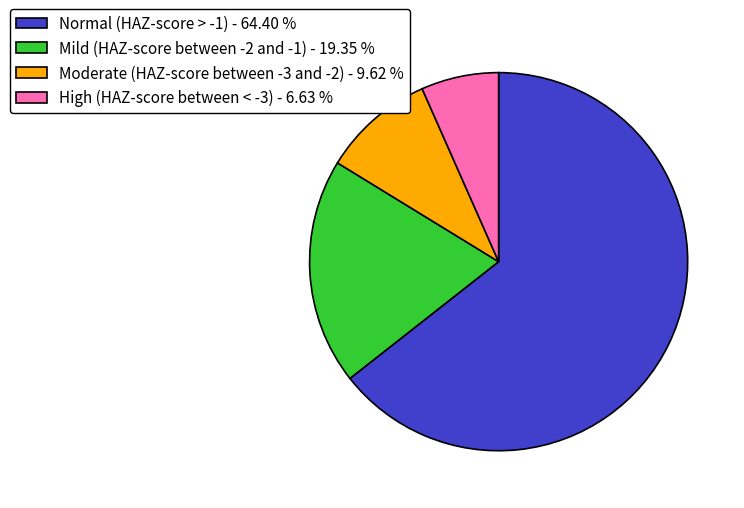

How many slices are in this pie chart?

4